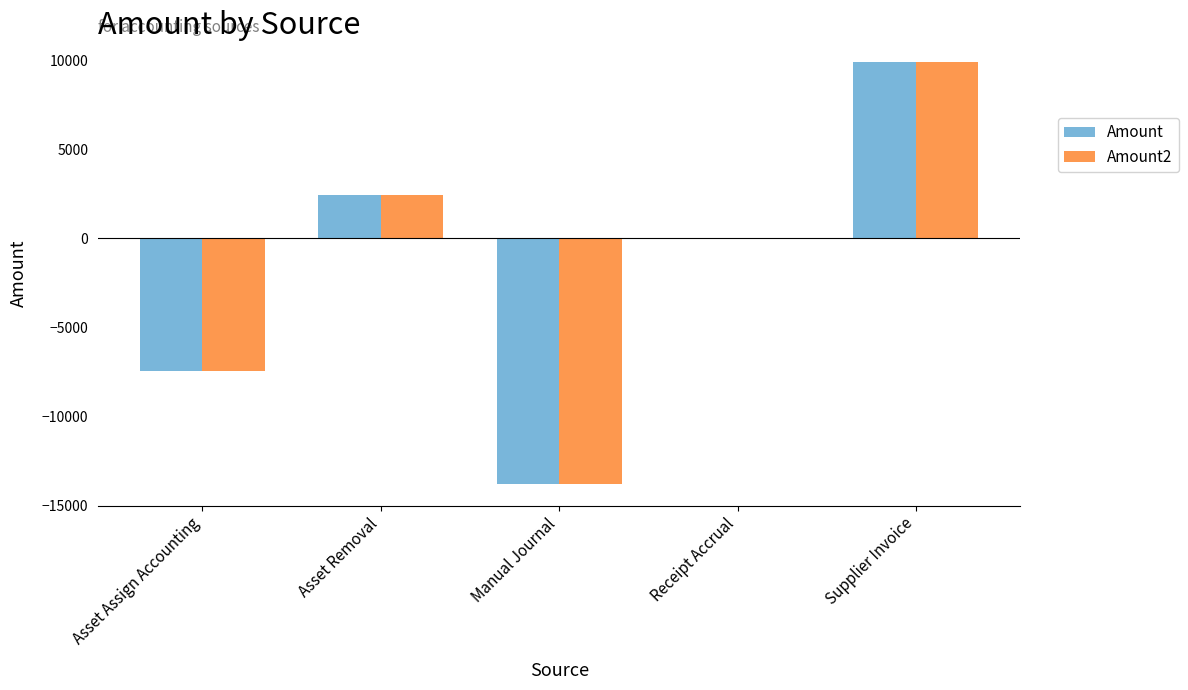

What is the total value across all series at Asset Removal?

4894.9